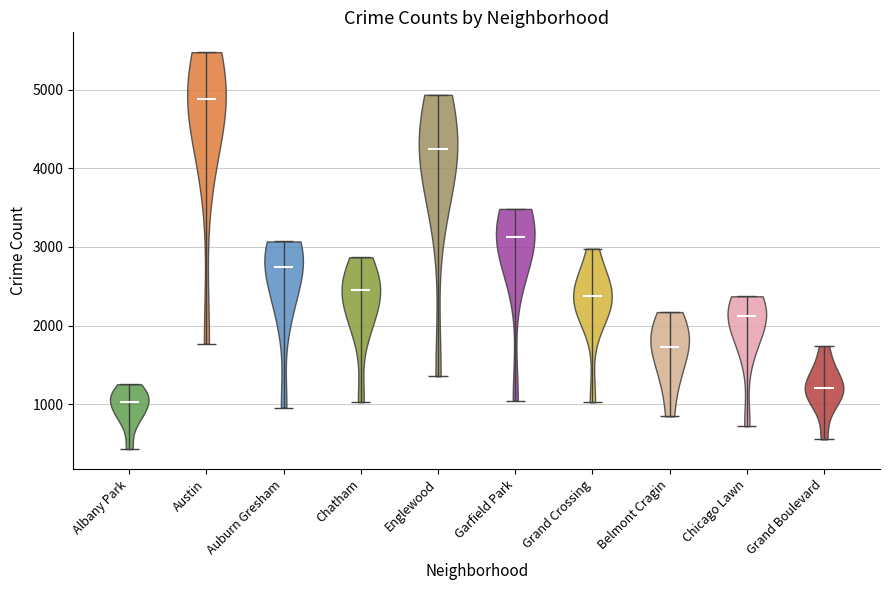

Reading left to right, read every violin against the y-axis: where its median line is, and the lowest and highest points it reaches. The values are not printed on the chart, so give them approximately, as read against the axis.

Albany Park: median line 1000, lowest point 400, highest point 1300
Austin: median line 4900, lowest point 1800, highest point 5500
Auburn Gresham: median line 2700, lowest point 1000, highest point 3100
Chatham: median line 2500, lowest point 1000, highest point 2900
Englewood: median line 4200, lowest point 1400, highest point 4900
Garfield Park: median line 3100, lowest point 1000, highest point 3500
Grand Crossing: median line 2400, lowest point 1000, highest point 3000
Belmont Cragin: median line 1700, lowest point 800, highest point 2200
Chicago Lawn: median line 2100, lowest point 700, highest point 2400
Grand Boulevard: median line 1200, lowest point 600, highest point 1700